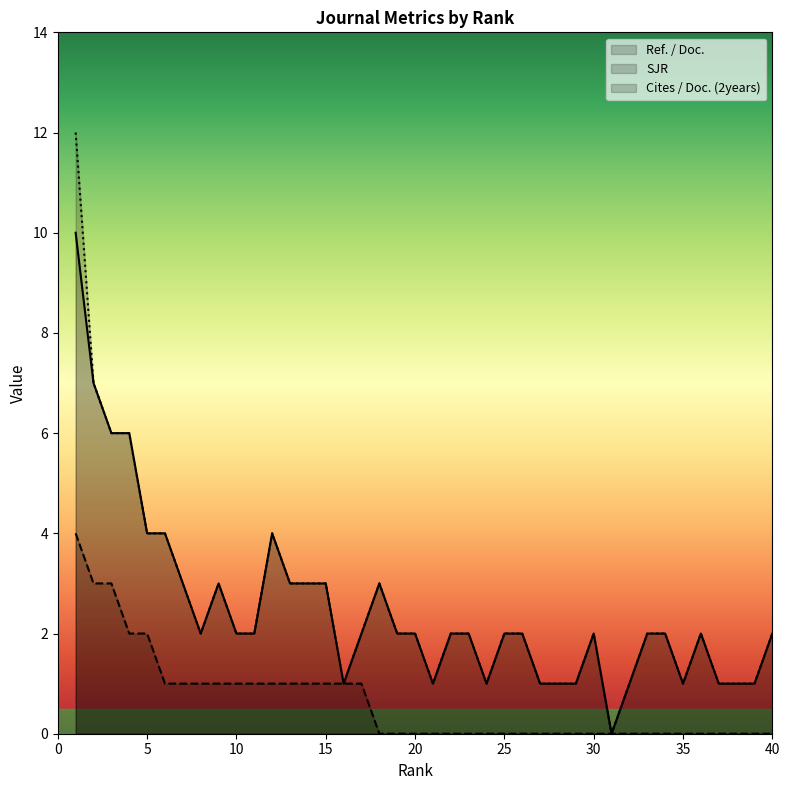

The SJR series shows -1 at 31. True or false?

False